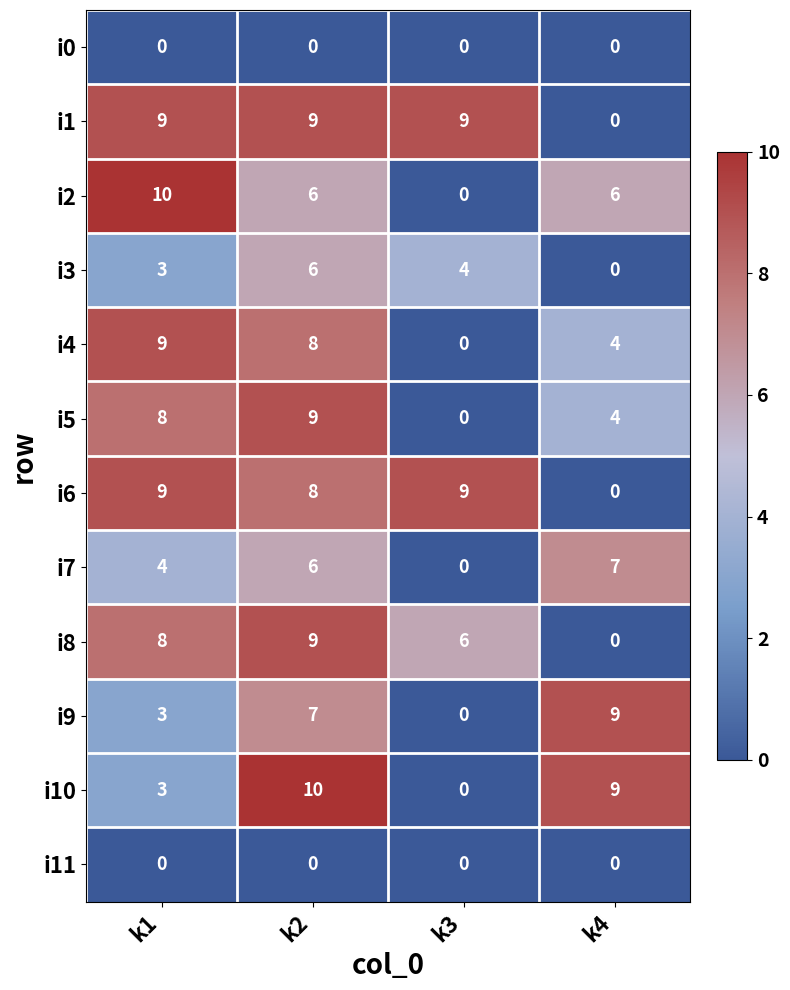

The i8 series shows 1 at k3. True or false?

False